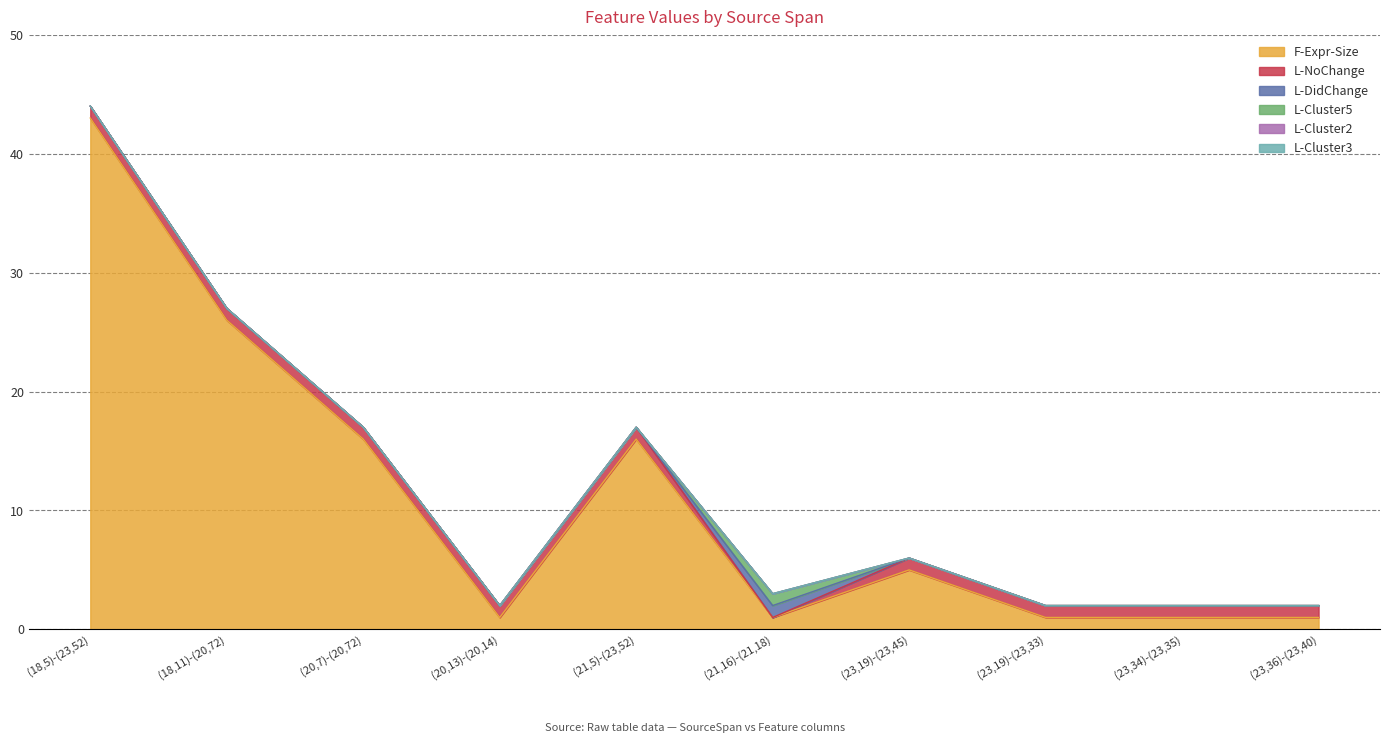

Reading left to right, list all the values displayed in this chart.

F-Expr-Size: 43	26	16	1	16	1	5	1	1	1
L-NoChange: 1	1	1	1	1	0	1	1	1	1
L-DidChange: 0	0	0	0	0	1	0	0	0	0
L-Cluster5: 0	0	0	0	0	1	0	0	0	0
L-Cluster2: 0	0	0	0	0	0	0	0	0	0
L-Cluster3: 0	0	0	0	0	0	0	0	0	0